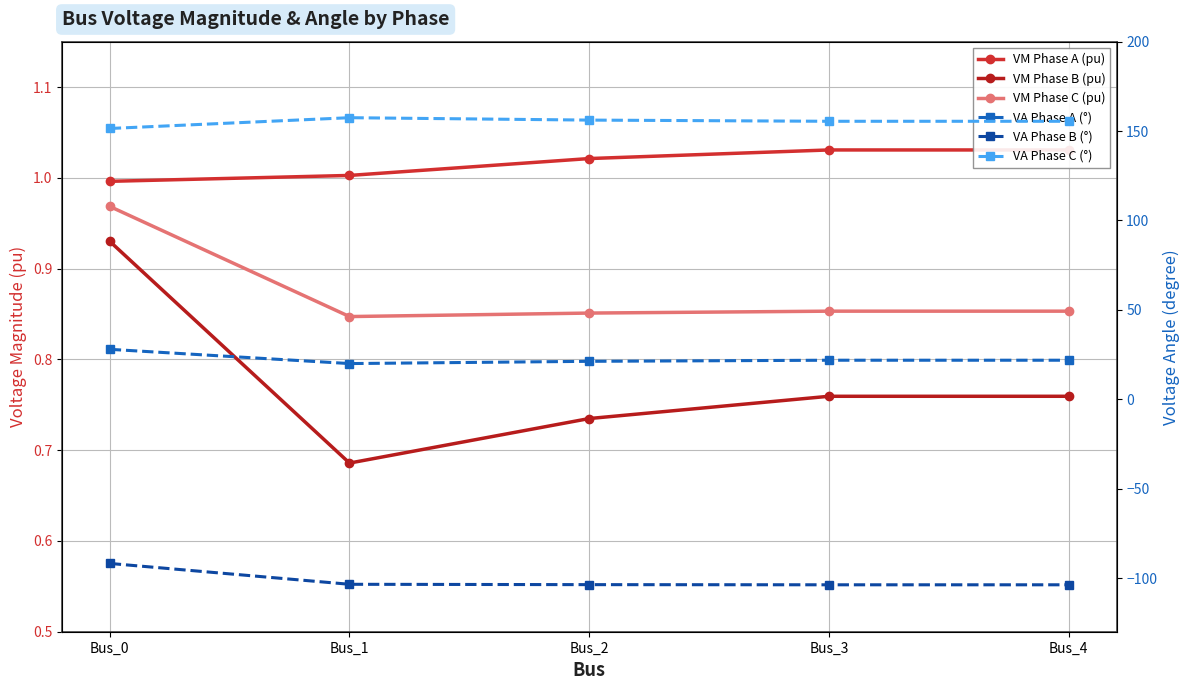

True or false: VM Phase A (pu) and VA Phase A (°) cross at least once.

False